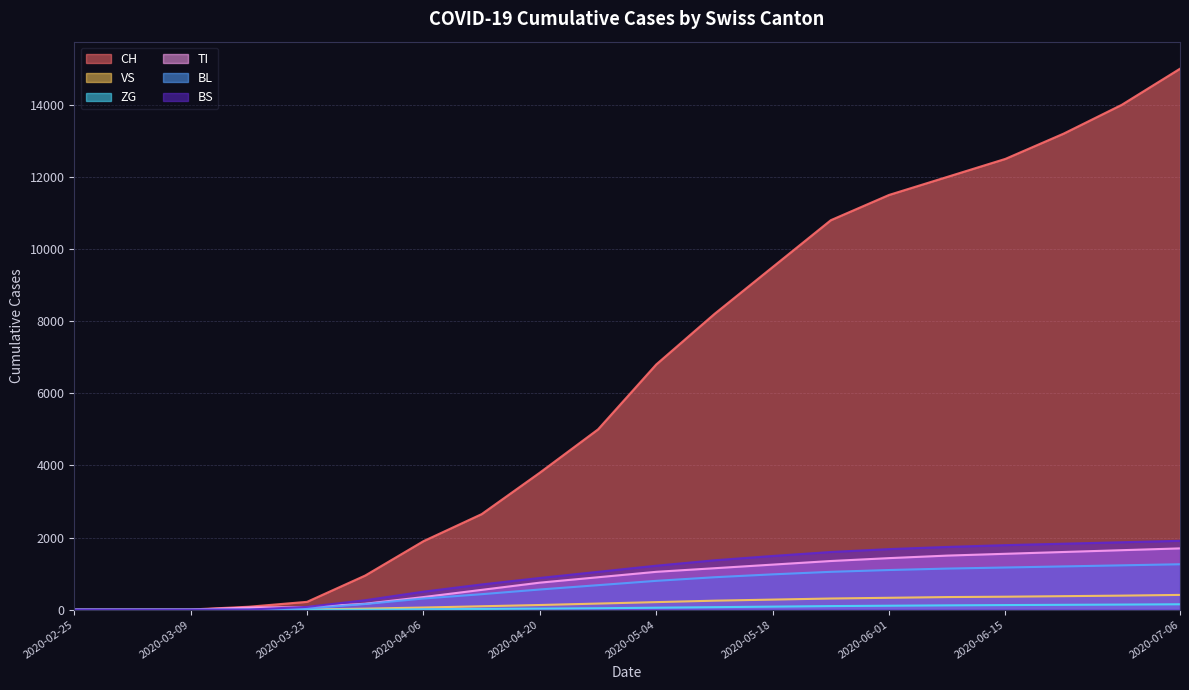

Reading right to left, extract all data points from this chart.

CH: 15000	14000	13200	12500	12000	11500	10800	9500	8200	6800	5000	3800	2650	1900	948	218	82	5	0	0
VS: 410	390	375	360	350	330	310	280	250	210	170	130	95	60	29	5	0	0	0	0
ZG: 150	142	135	128	120	110	100	85	70	55	40	30	20	10	0	0	0	0	0	0
TI: 1700	1650	1600	1550	1500	1430	1350	1250	1150	1050	900	750	550	350	165	71	61	0	0	0
BL: 1260	1230	1200	1170	1140	1100	1050	980	900	800	680	560	430	310	158	35	5	1	0	0
BS: 1910	1870	1830	1790	1740	1680	1600	1490	1370	1220	1050	880	700	500	263	78	4	0	0	0